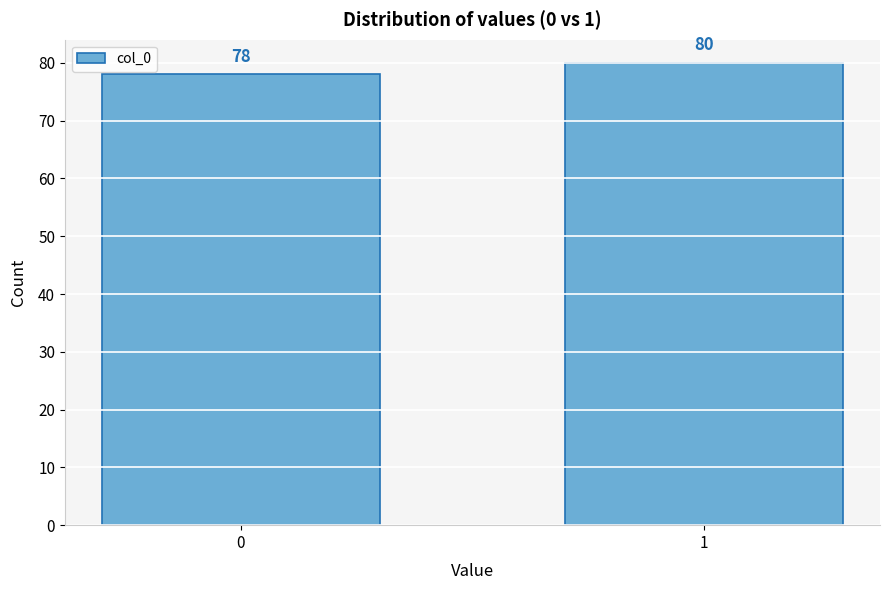

Reading left to right, transcribe all the data shown in this chart.

78	80